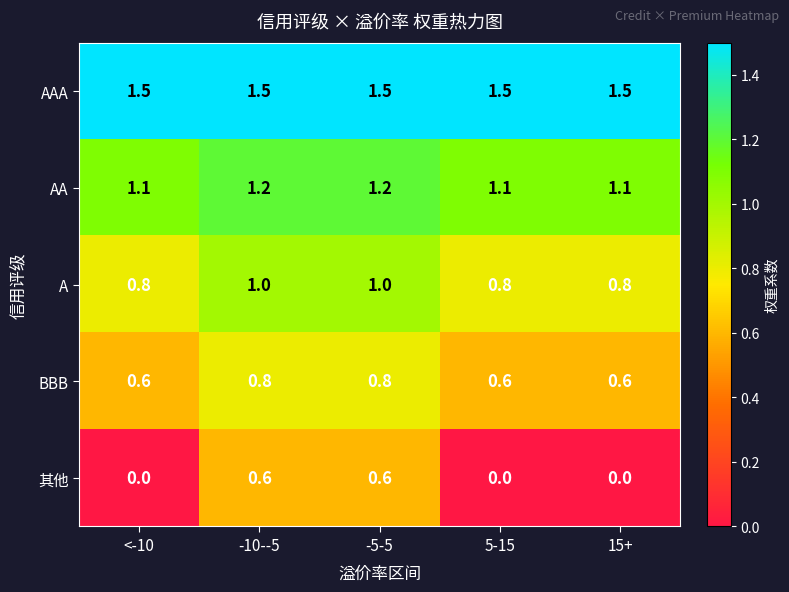

True or false: BBB has a value of 0.3 at -5-5.

False